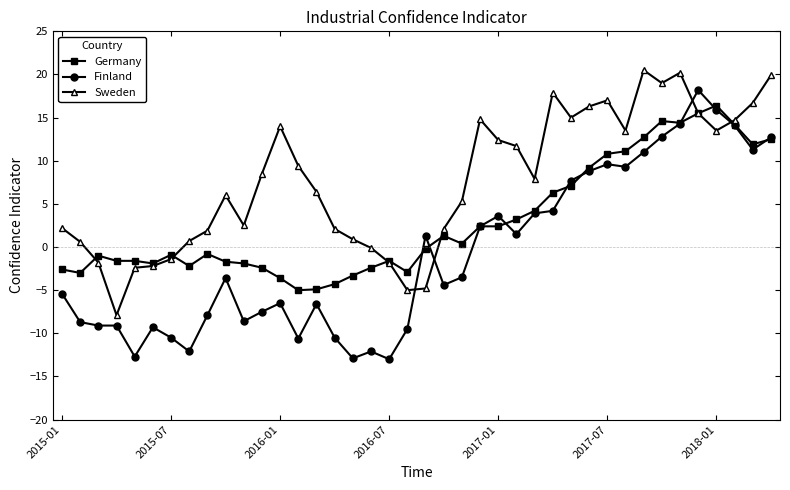

True or false: Sweden has more than 0 points higher than both neighbors.

True